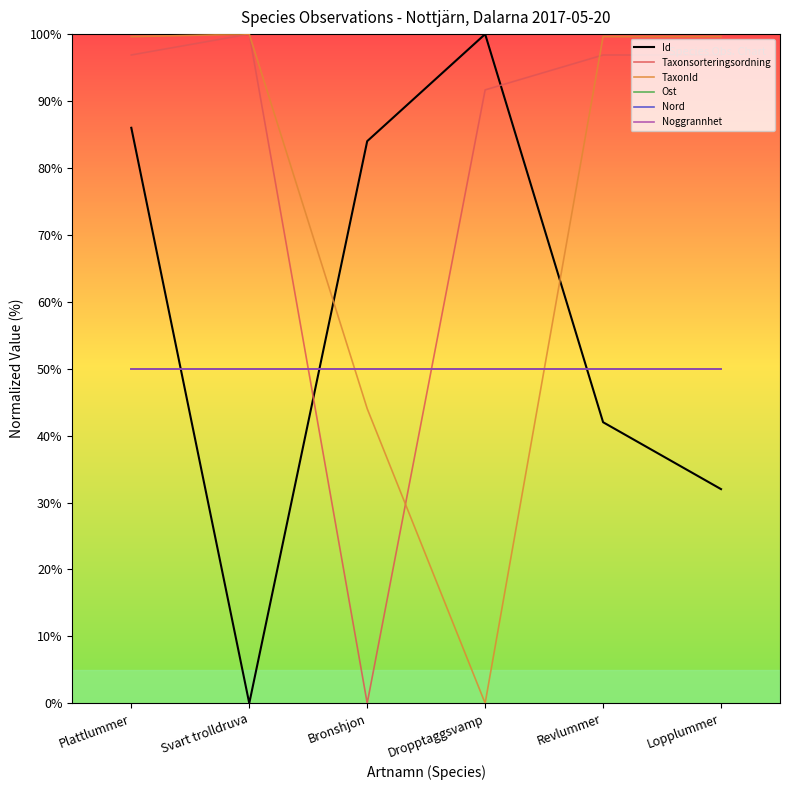

Is this an area chart (filled region under the line)?

No